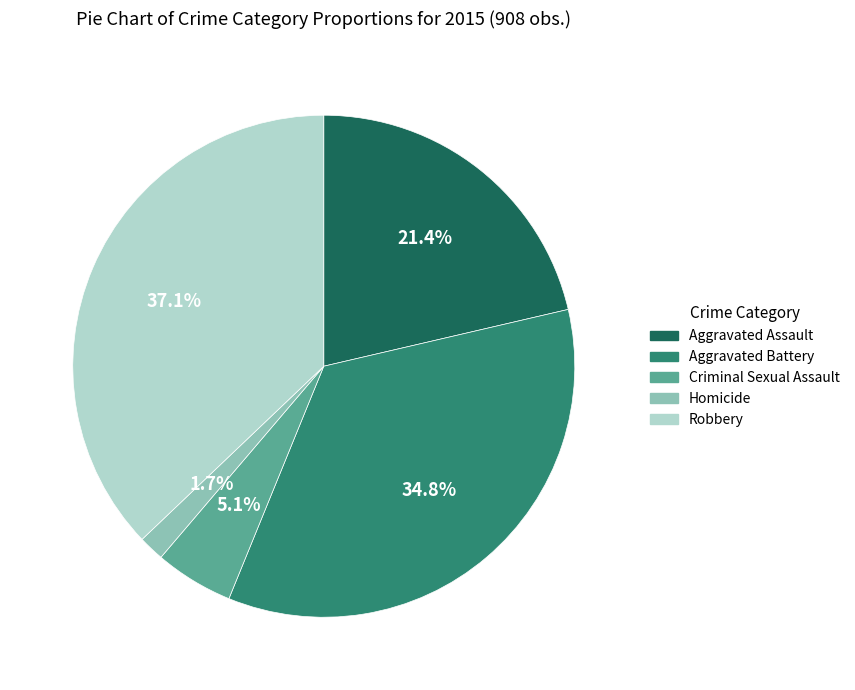

Approximately how many times larger is the value at Aggravated Assault compared to Robbery?

0.6